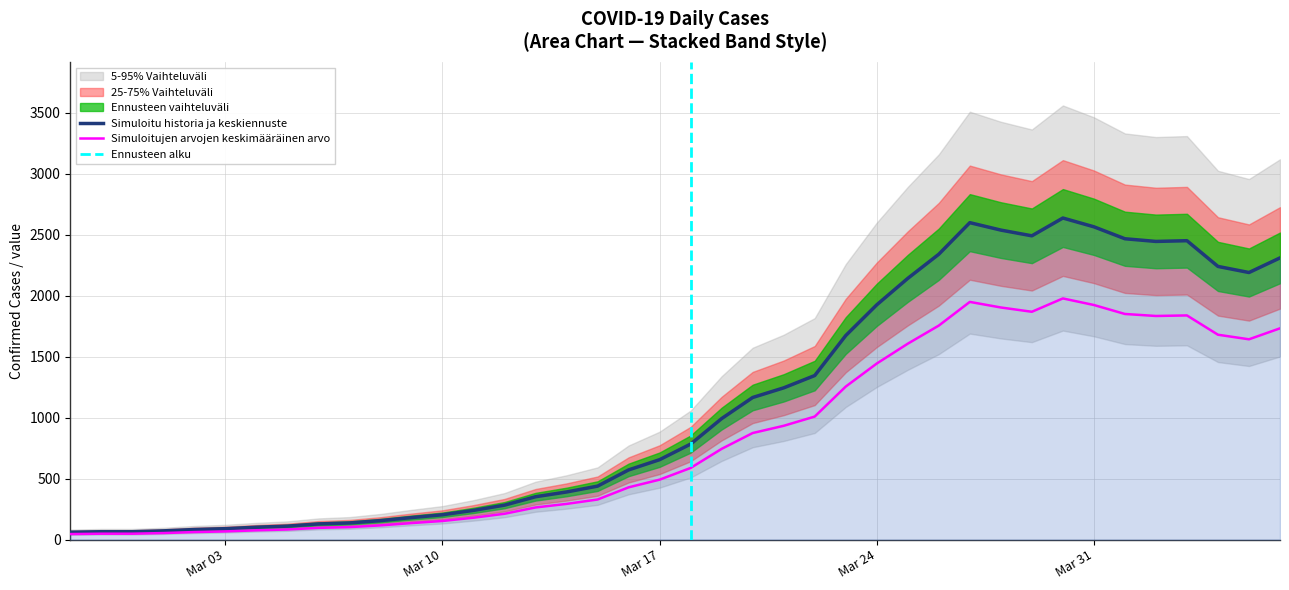

Where is the data nearest to the value 1349?

2020-03-22